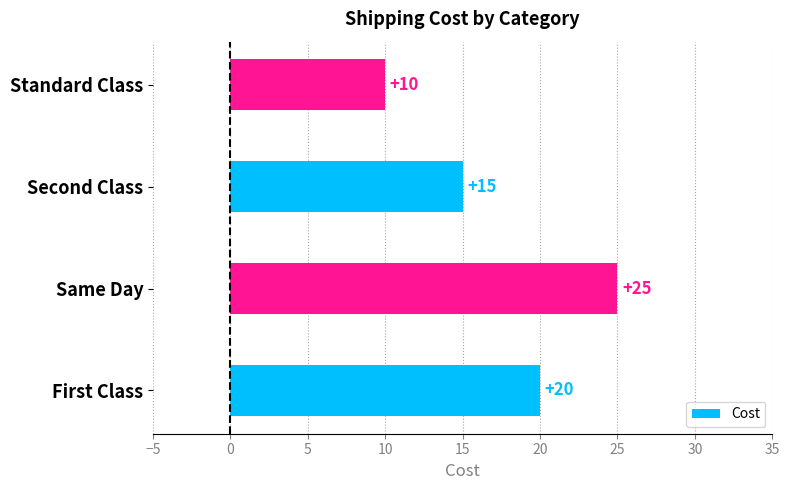

How many distinct data groups are displayed?

1